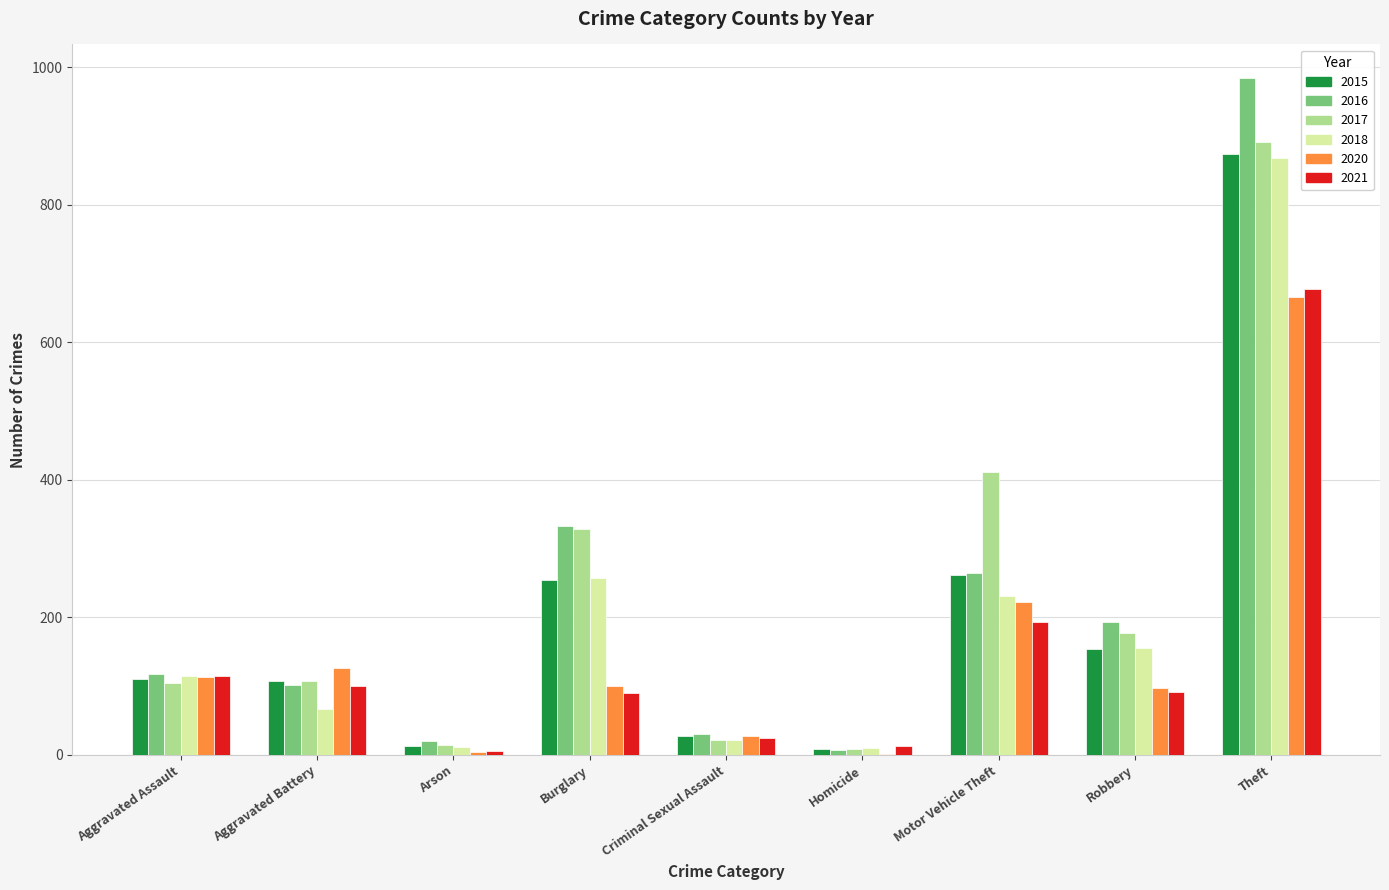

The 2016 series shows 102 at Aggravated Battery. True or false?

True